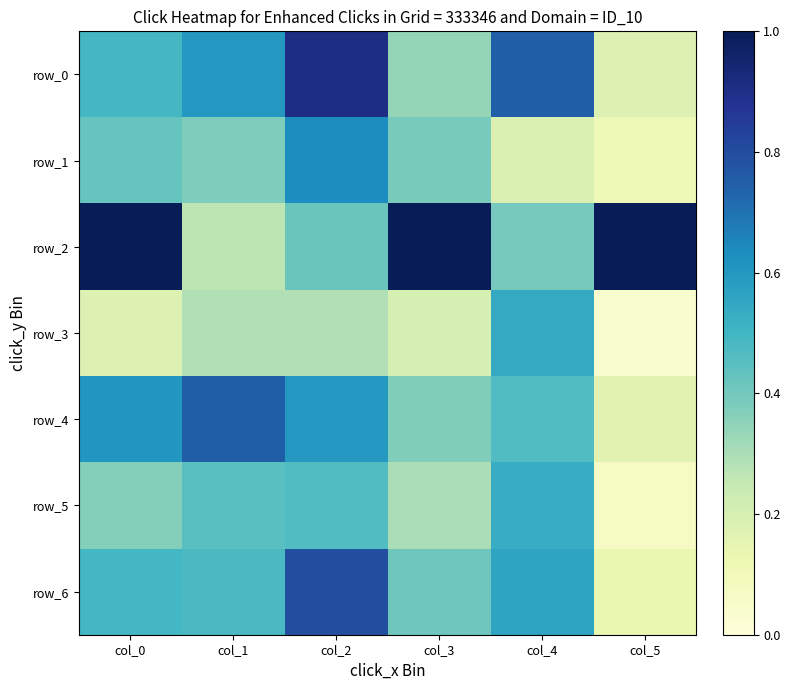

At col_0, list the series in order from largest to smallest.

row_2, row_4, row_6, row_0, row_1, row_5, row_3